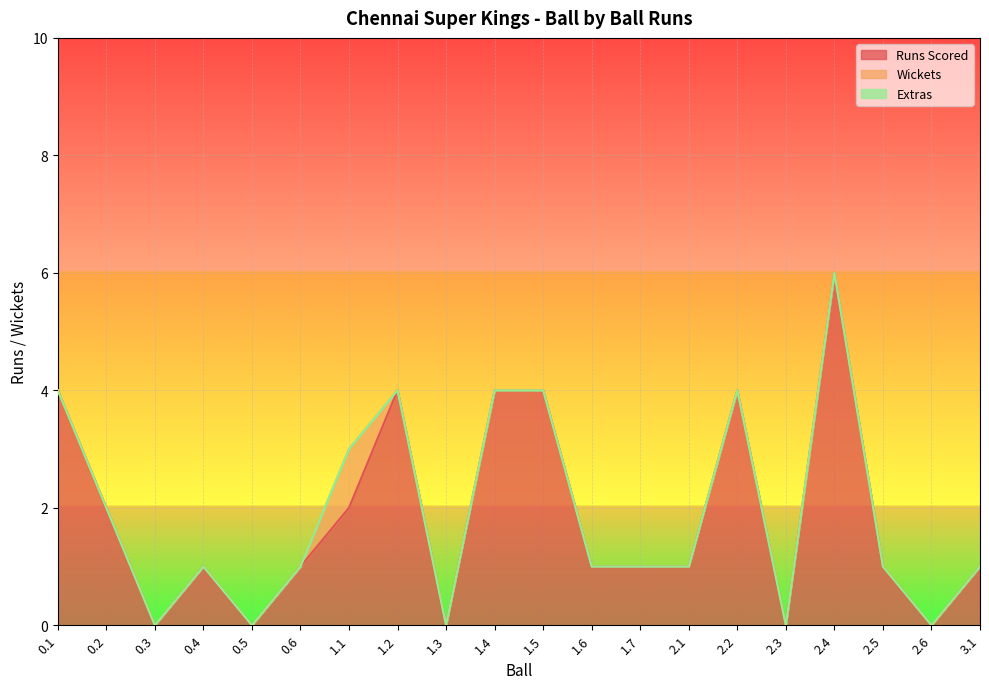

Which series has the widest spread of values?

Runs Scored